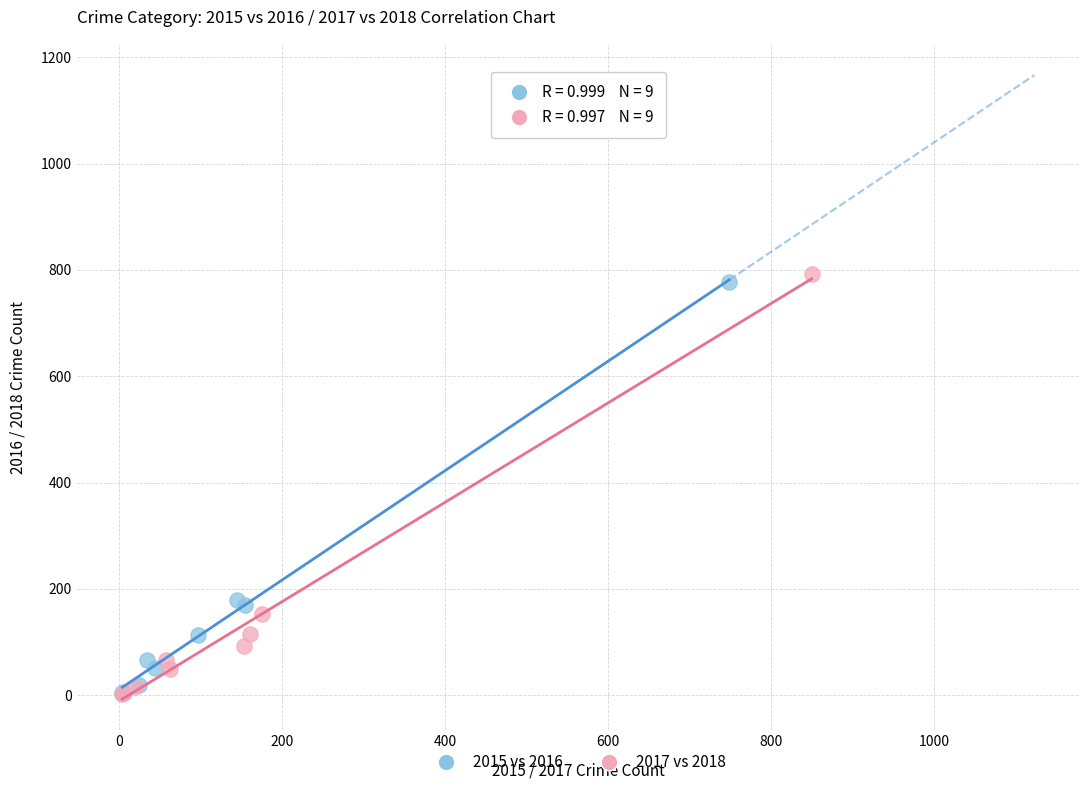

Which series has the largest Y range (max minus min)?

2017 vs 2018